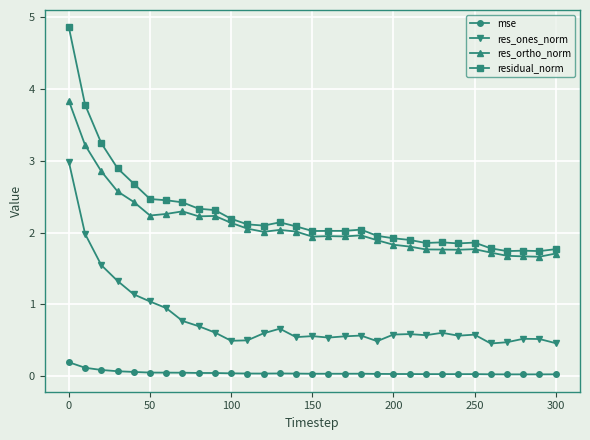

What is the average value of the residual_norm series?

2.3